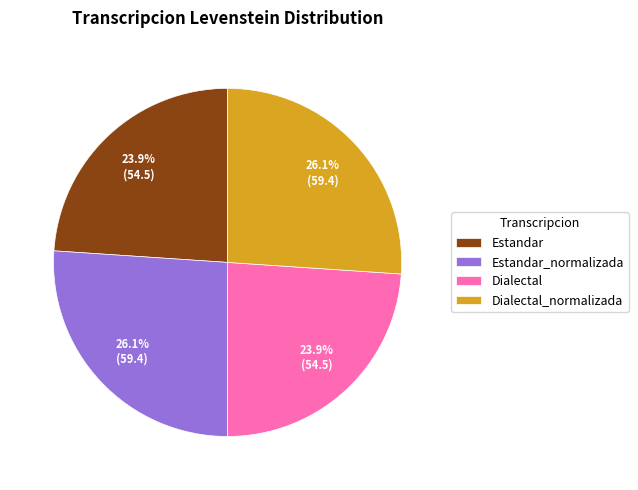

The Dialectal slice represents 36% of the pie. True or false?

False